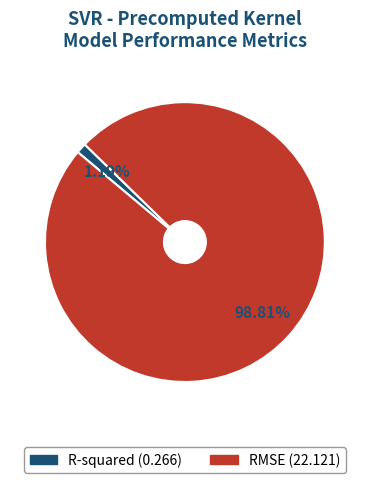

How many slices are in this pie chart?

2